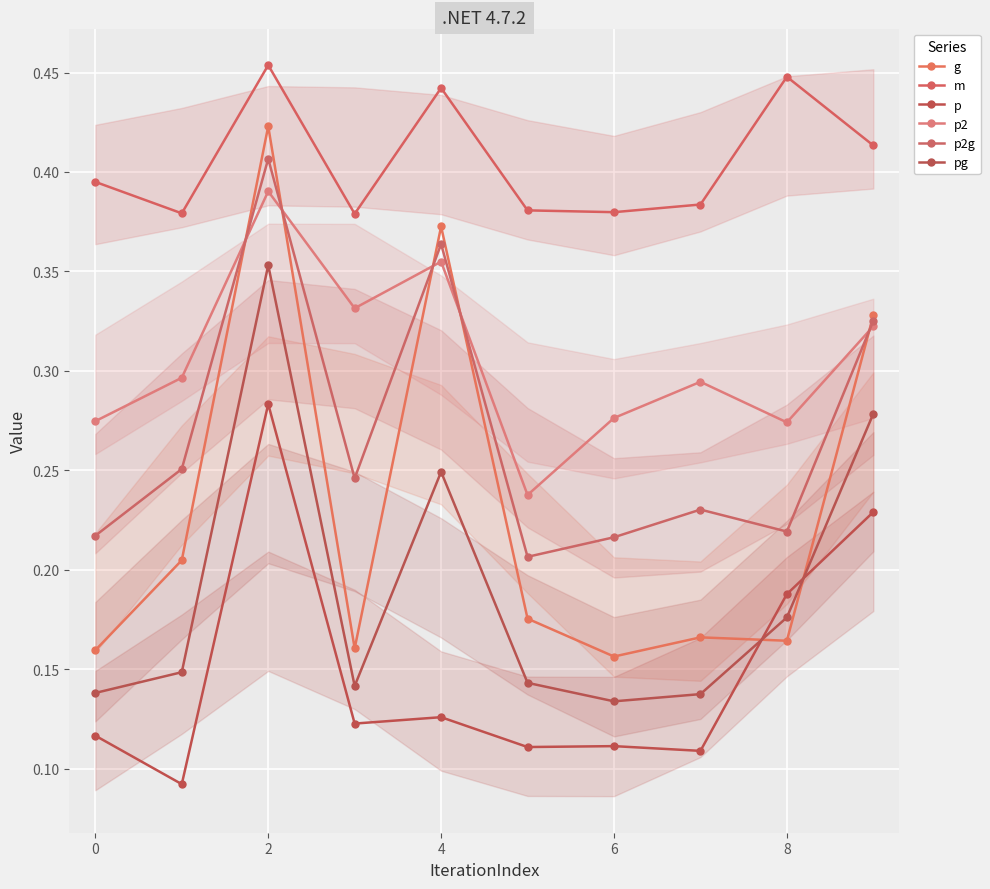

What is the maximum value for p2?

0.4